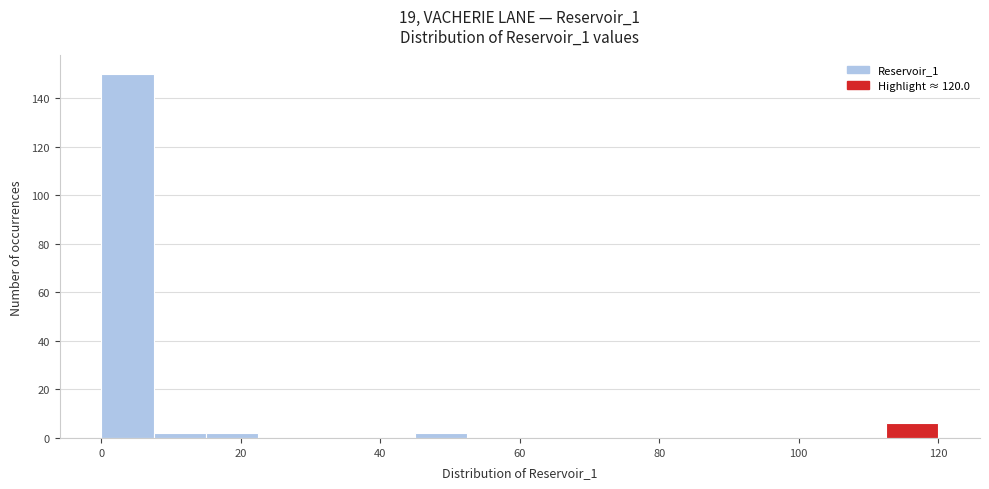

Around what value on the x-axis is the tallest bar? Give the approximate position of its centre, as read against the axis.

4